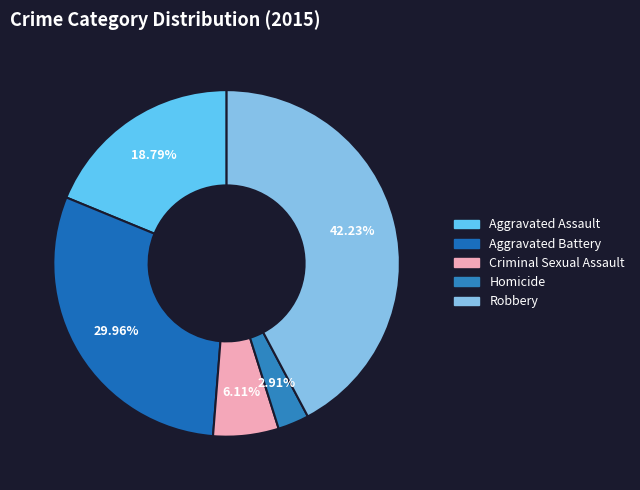

How many slices are in this pie chart?

5